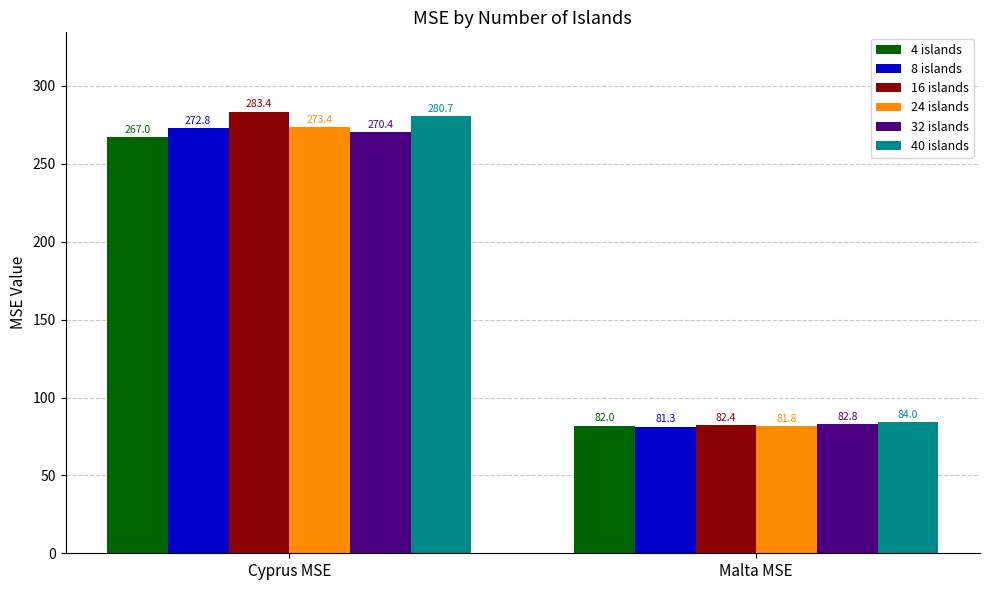

How many distinct data groups are displayed?

6